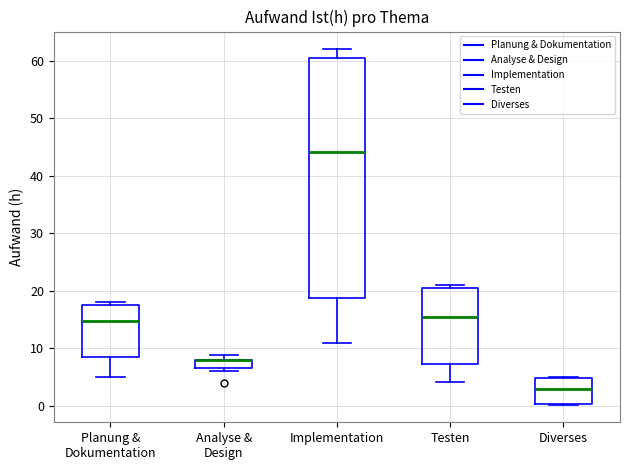

Which box is the tallest, from its lower edge to its upper edge?

Implementation